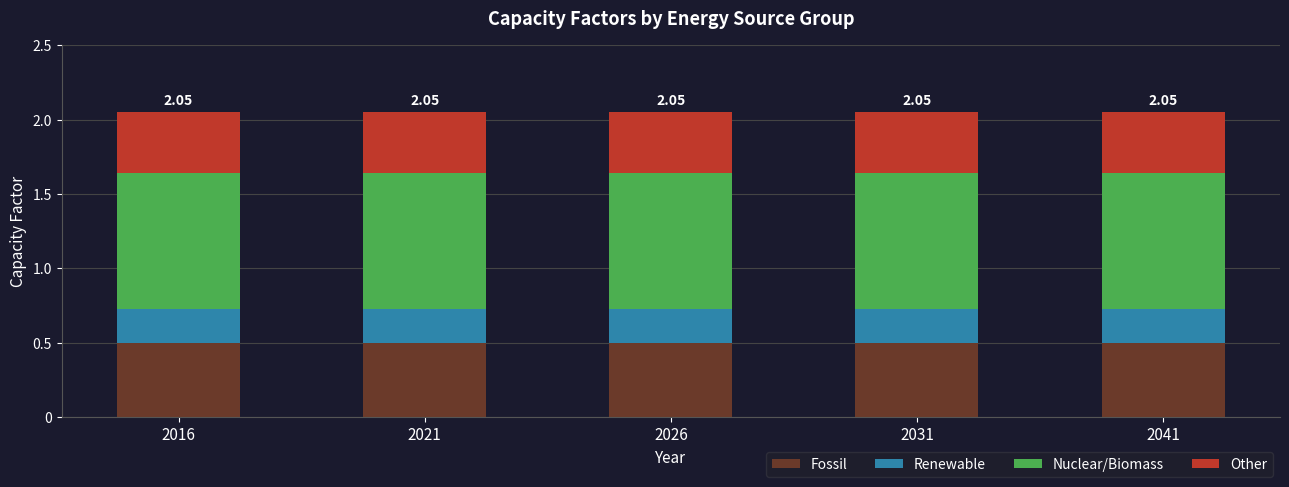

What is the total value across all series at 2031?

2.0